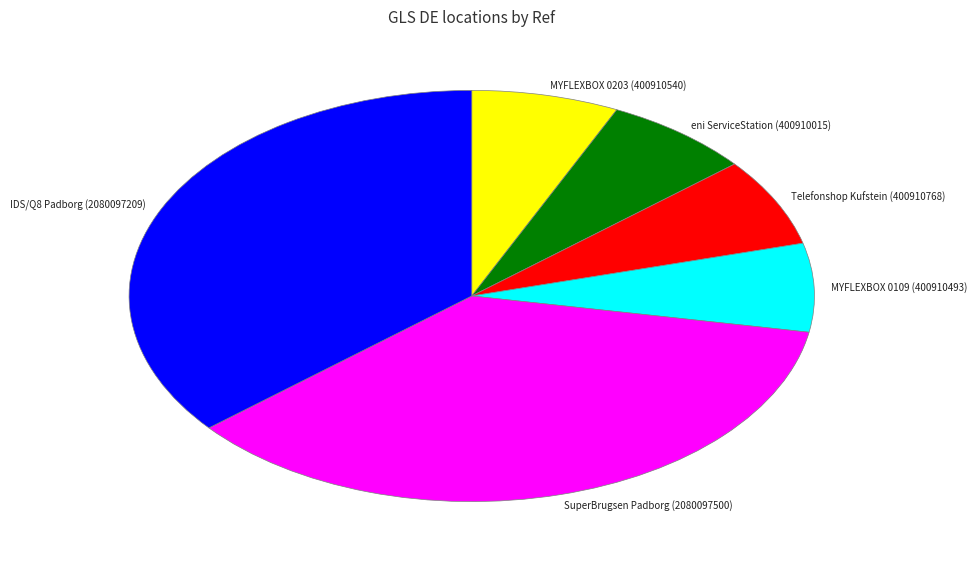

How many slices are in this pie chart?

6